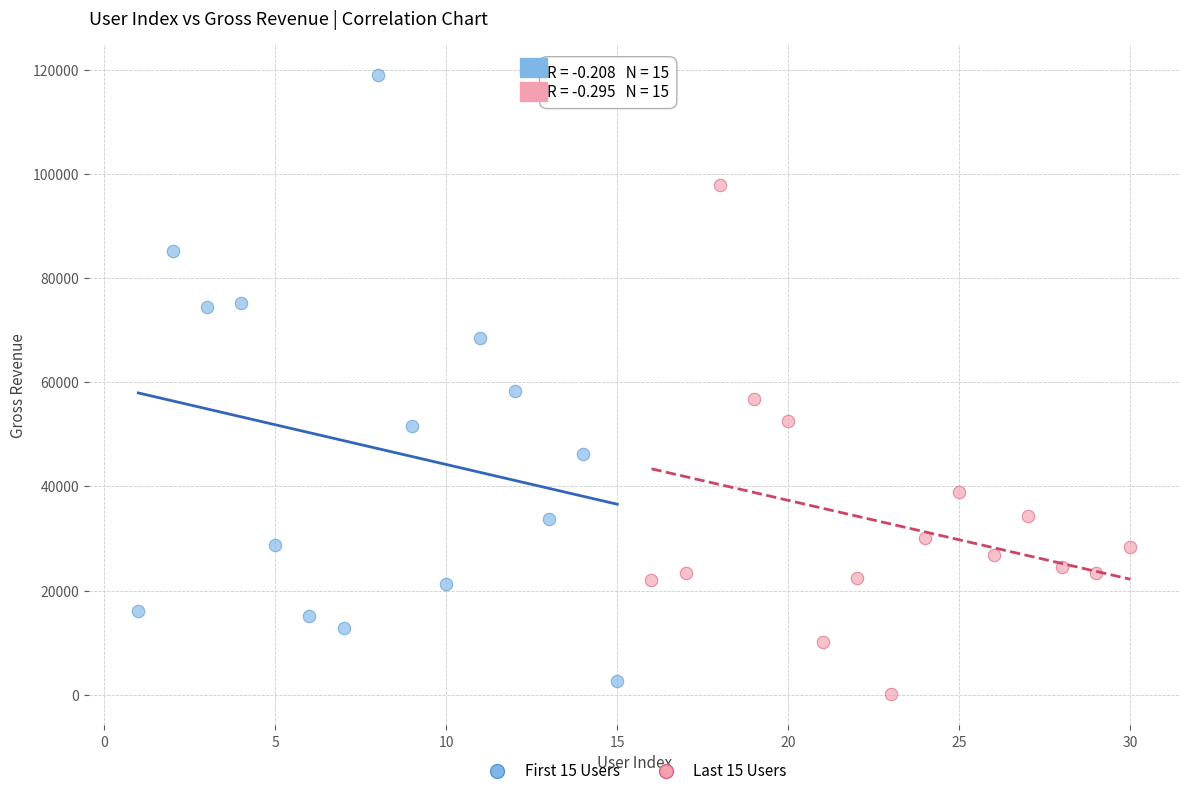

Which series has the widest spread of Y values?

First 15 Users